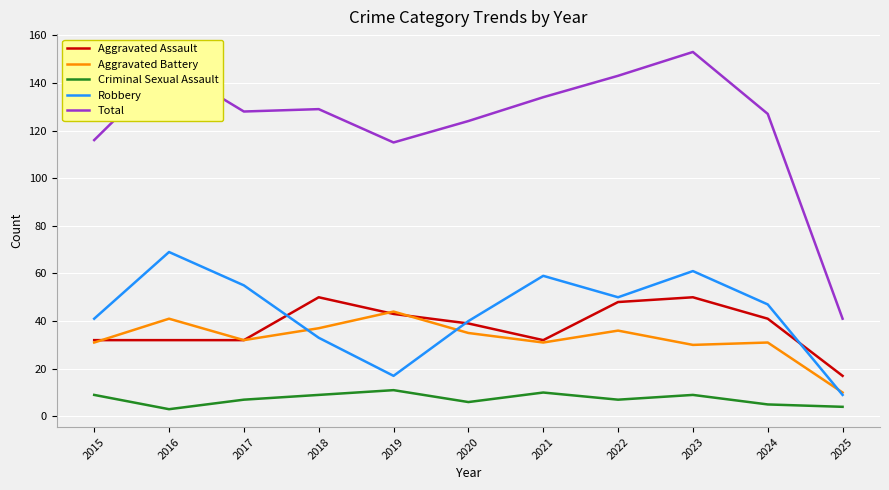

Which series has the largest range (max minus min)?

Total